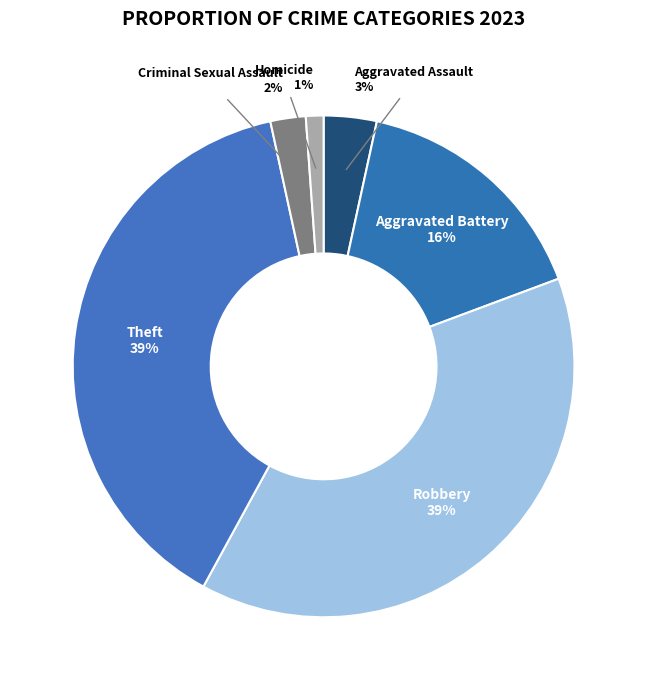

Which has a higher value, Robbery or Homicide?

Robbery